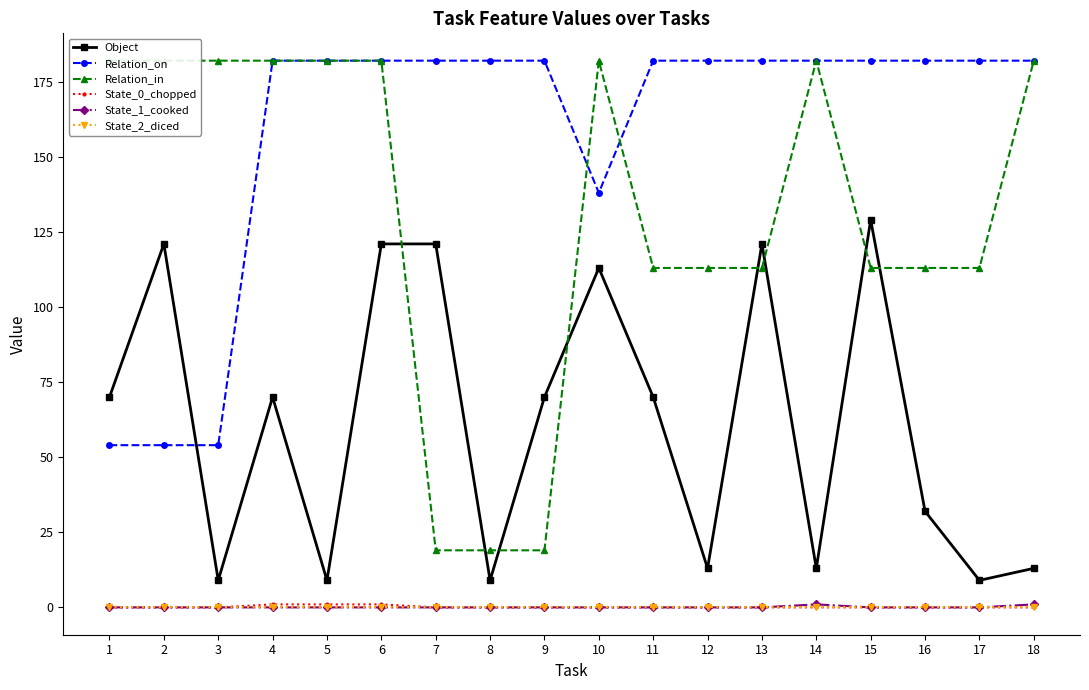

True or false: Relation_in and State_0_chopped intersect in this chart.

False